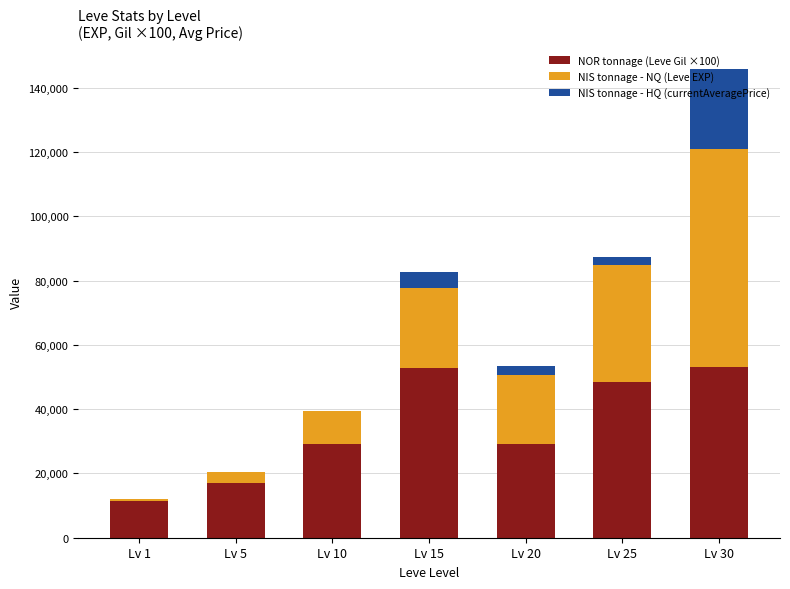

The value of NOR tonnage (Leve Gil ×100) at Lv 25 is 48500. True or false?

True